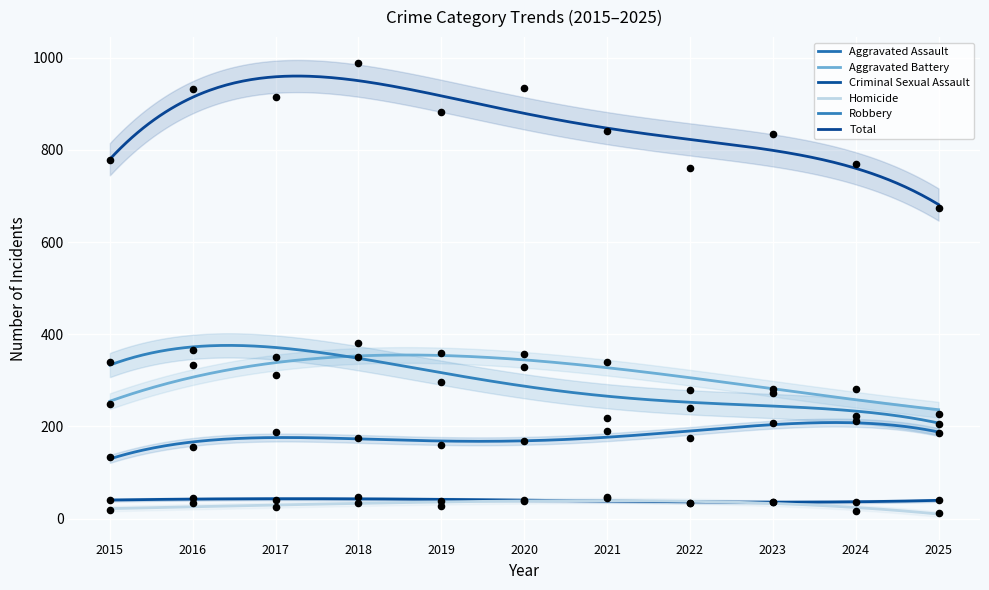

At which category is the sum across all series the highest?

2018